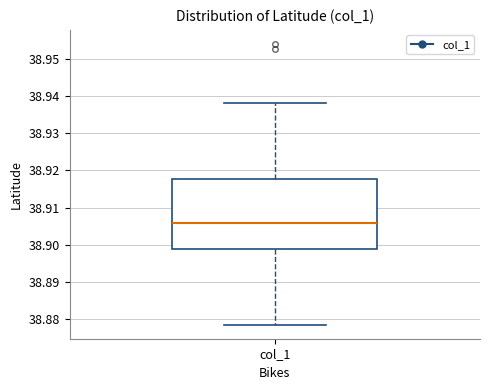

Where is the upper edge of the box for col_1 on the y-axis? The values are not printed on the chart, so give them approximately, as read against the axis.

38.918